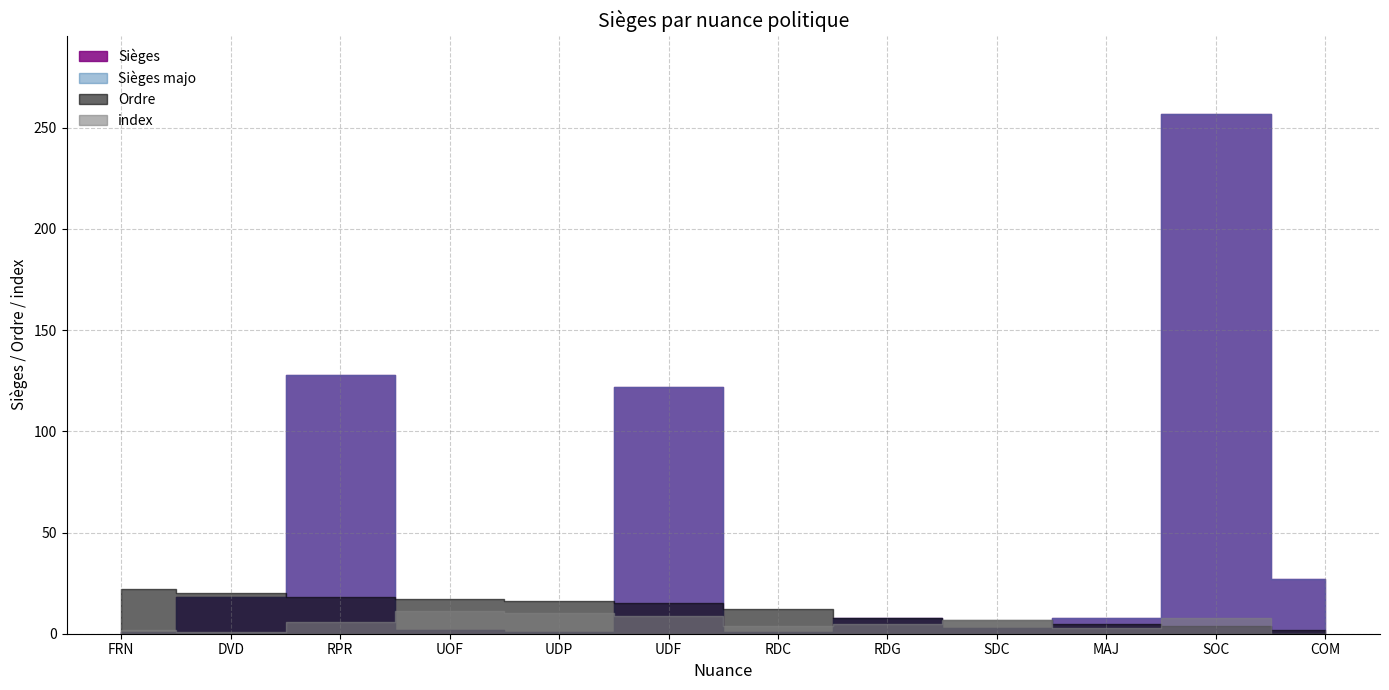

Count the number of data series in this chart.

4